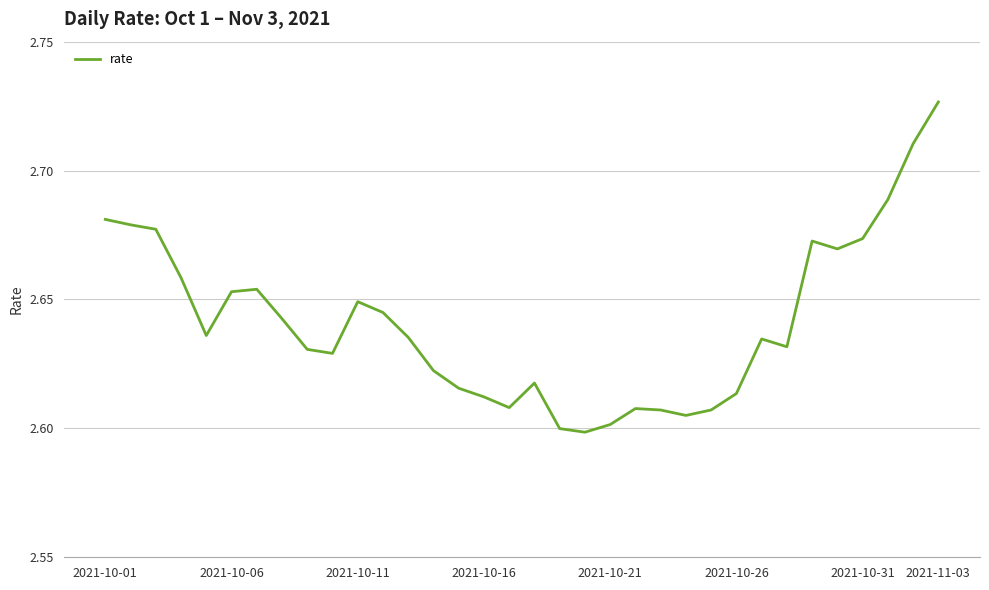

True or false: there are more than 1 points higher than both neighbors.

True